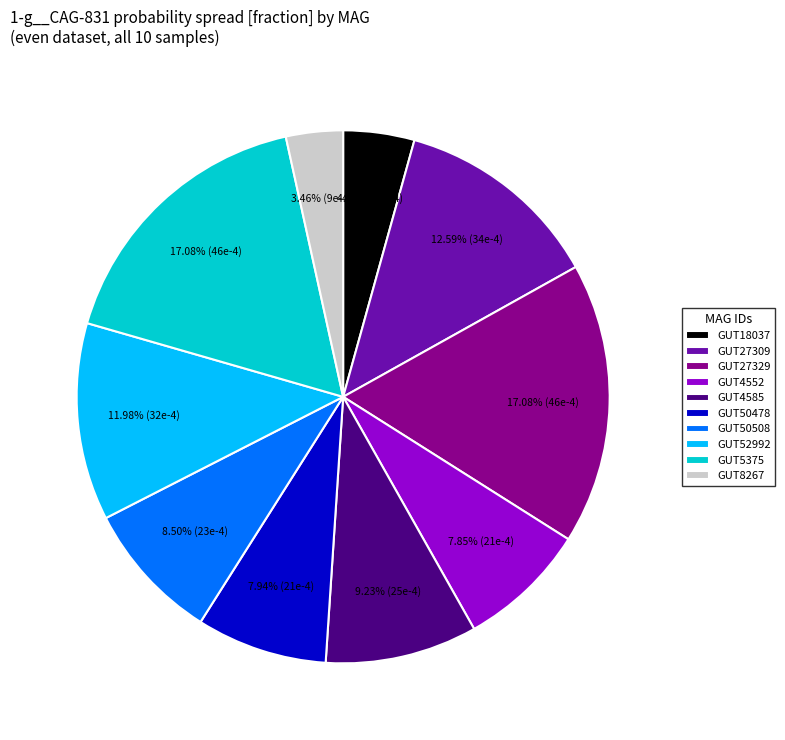

Combined, do GUT8267 and GUT50478 account for over 50%?

No